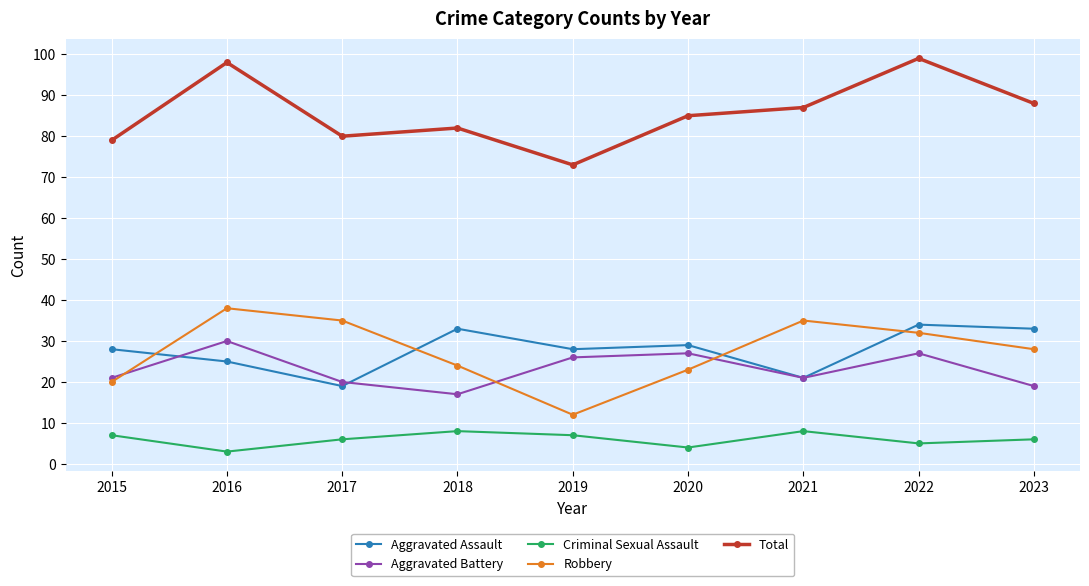

What is the value of the Aggravated Assault point at the 9th from the left?

33